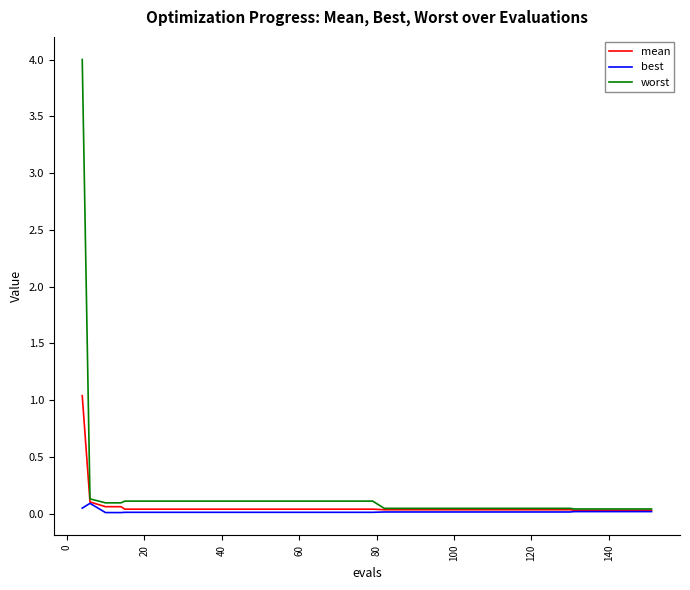

List the series in order of their overall mean, lowest first.

best, mean, worst